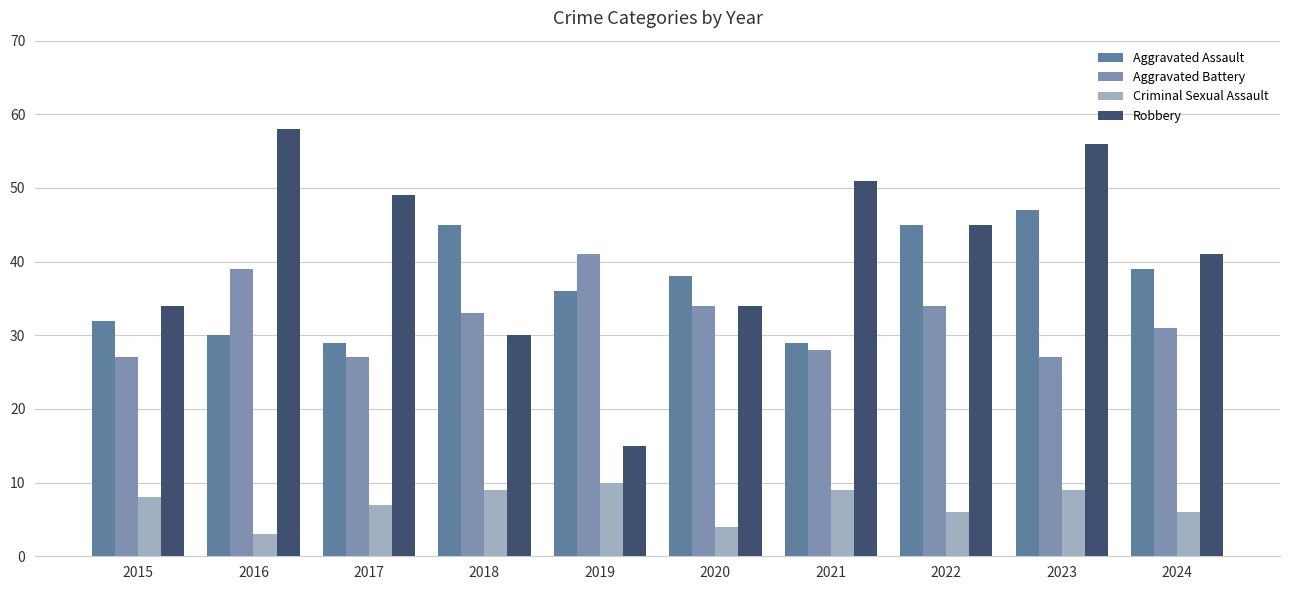

At 2021, list the series in order from largest to smallest.

Robbery, Aggravated Assault, Aggravated Battery, Criminal Sexual Assault